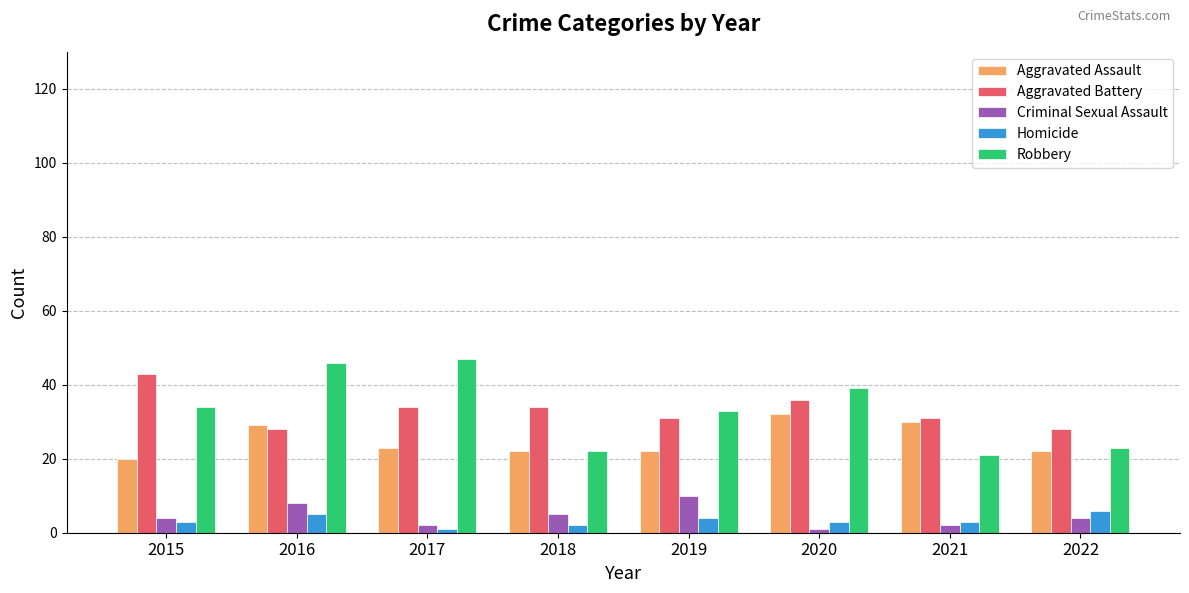

How many bars are there in each group?

5